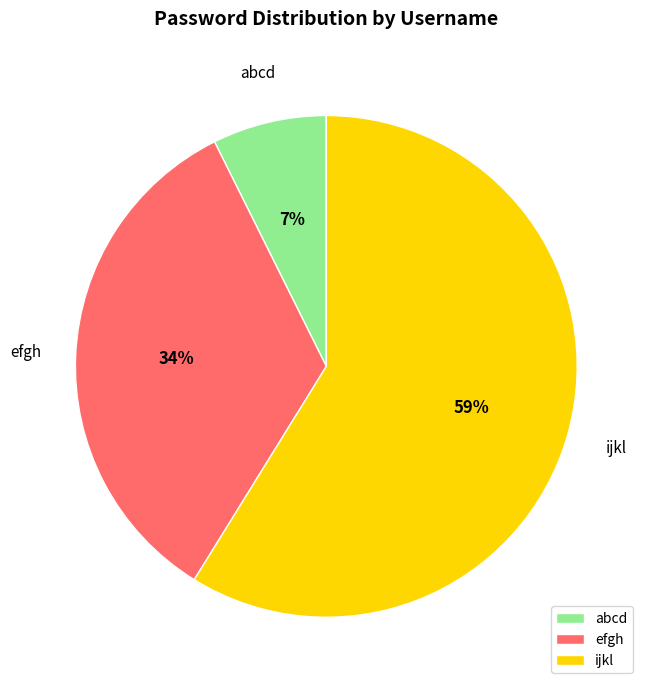

Combined, do efgh and ijkl account for over 50%?

Yes